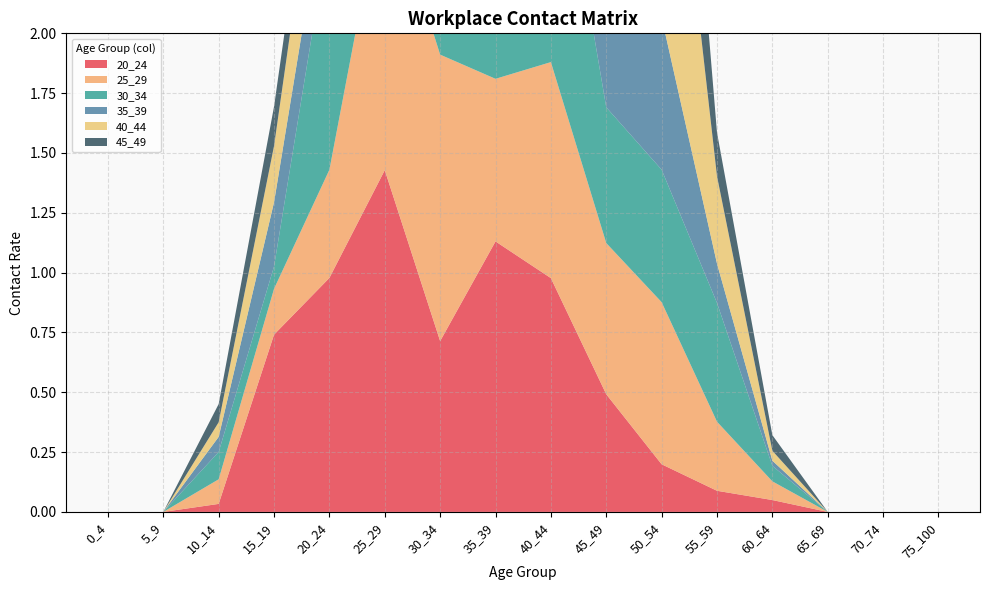

Reading left to right, transcribe all the data shown in this chart.

20_24: 0.0	0.0	0.0	0.7	1.0	1.4	0.7	1.1	1.0	0.5	0.2	0.1	0.0	0.0	0.0	0.0
25_29: 0.0	0.0	0.1	0.2	0.5	1.2	1.2	0.7	0.9	0.6	0.7	0.3	0.1	0.0	0.0	0.0
30_34: 0.0	0.0	0.1	0.1	1.0	1.5	1.5	1.3	1.2	0.6	0.6	0.5	0.1	0.0	0.0	0.0
35_39: 0.0	0.0	0.1	0.3	0.3	1.0	1.7	1.5	1.8	0.5	0.6	0.2	0.0	0.0	0.0	0.0
40_44: 0.0	0.0	0.1	0.2	0.4	0.5	0.5	0.9	0.7	1.6	1.4	0.4	0.0	0.0	0.0	0.0
45_49: 0.0	0.0	0.1	0.2	0.2	0.6	1.2	1.5	0.5	1.0	0.9	0.2	0.1	0.0	0.0	0.0